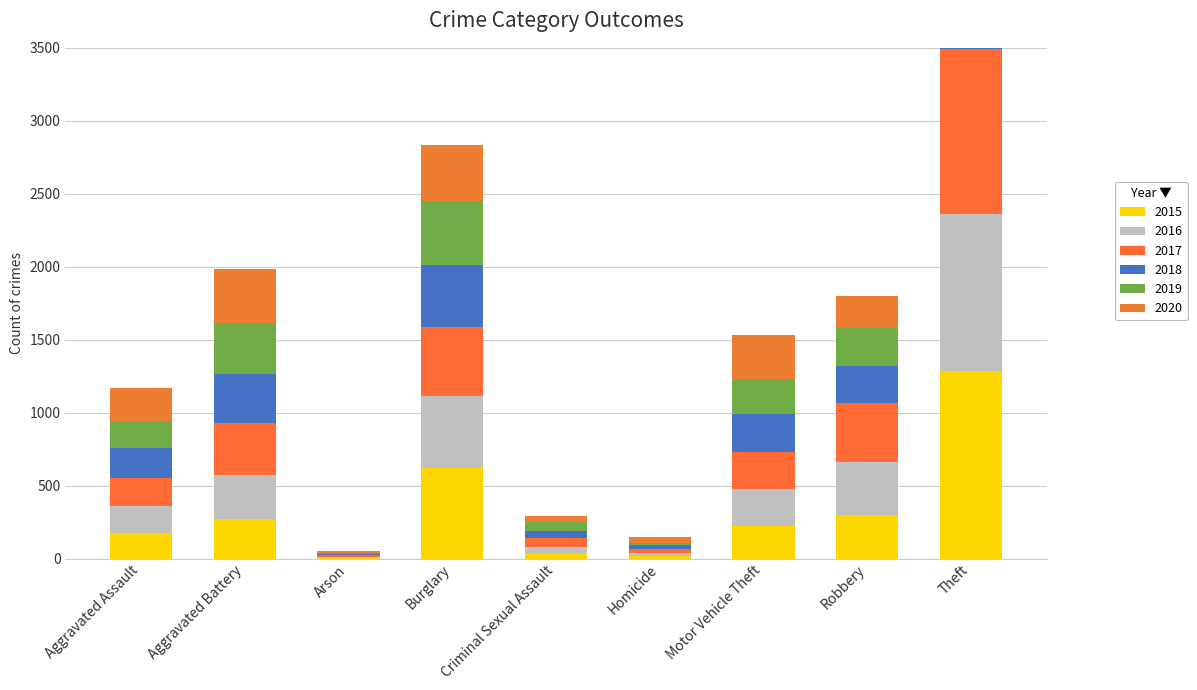

What is the difference between the 2020 values at Arson and Motor Vehicle Theft?

287